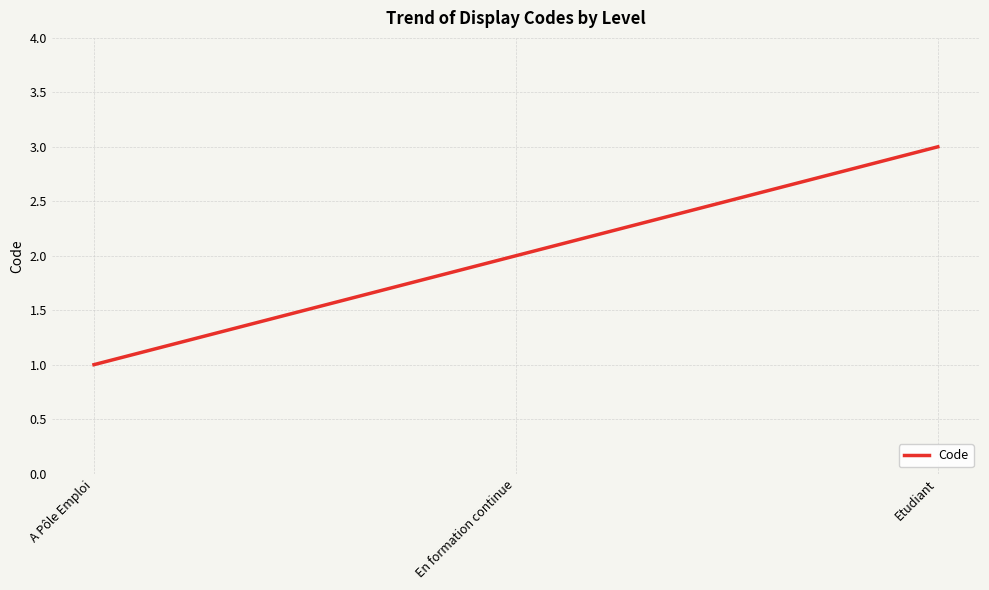

How many values are below 2?

1